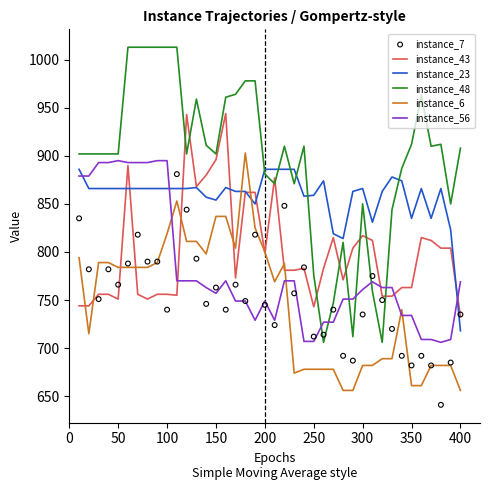

Which series has the largest Y range (max minus min)?

instance_48